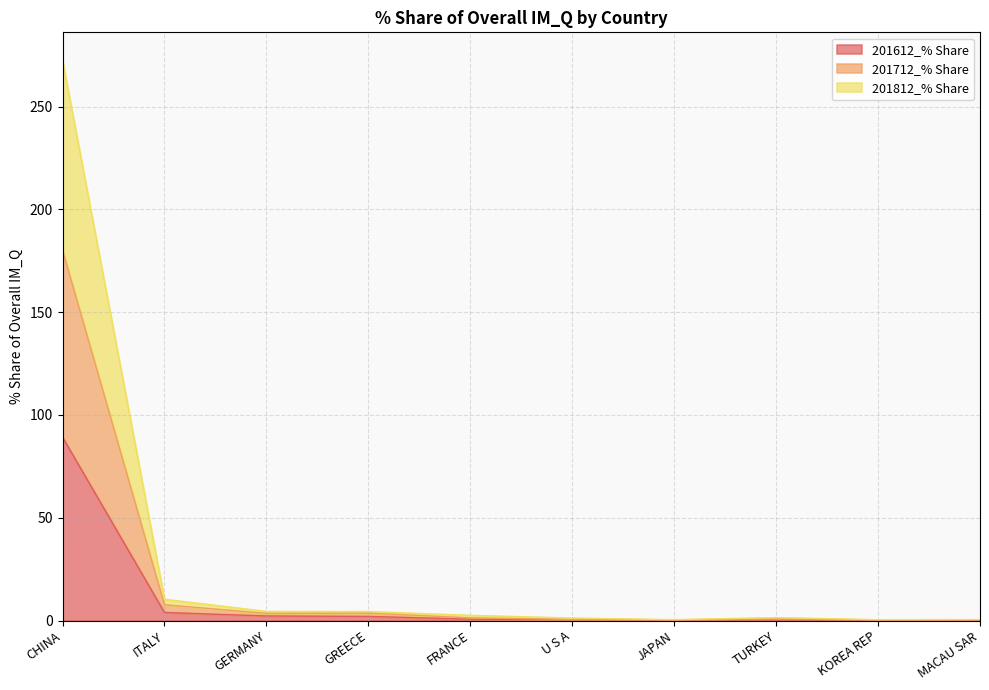

The value of 201812_% Share at ITALY is 14.8. True or false?

False